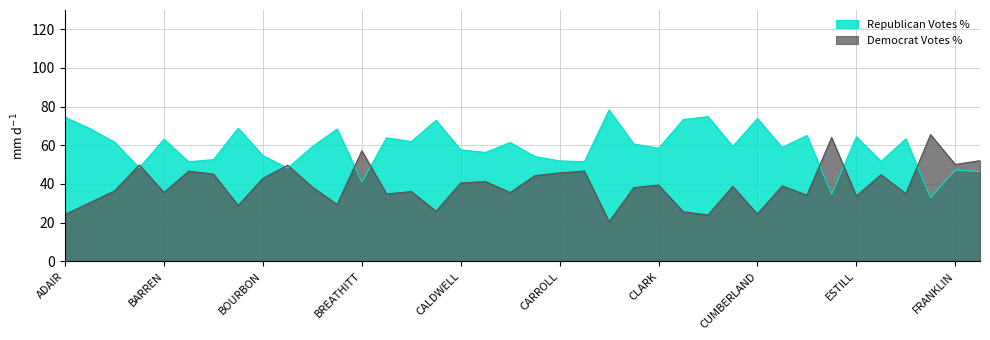

Reading left to right, list all the values displayed in this chart.

Republican Votes %: 74.5	68.7	61.6	48.4	63.1	51.5	52.6	68.8	54.6	48.2	59.3	68.4	41.1	63.9	61.9	72.9	57.7	56.4	61.5	54.2	52.0	51.5	78.3	60.7	58.5	73.3	74.9	59.4	73.8	58.9	65.1	34.7	64.4	51.7	63.4	32.9	47.1	46.4
Democrat Votes %: 24.3	30.3	36.4	49.9	35.6	46.7	45.1	28.9	42.9	49.7	38.4	29.4	57.2	34.8	36.1	25.9	40.5	41.2	35.6	44.3	45.8	46.7	20.5	38.1	39.4	25.6	24.0	38.8	24.5	39.0	34.2	64.0	33.8	44.8	35.0	65.5	50.1	52.1